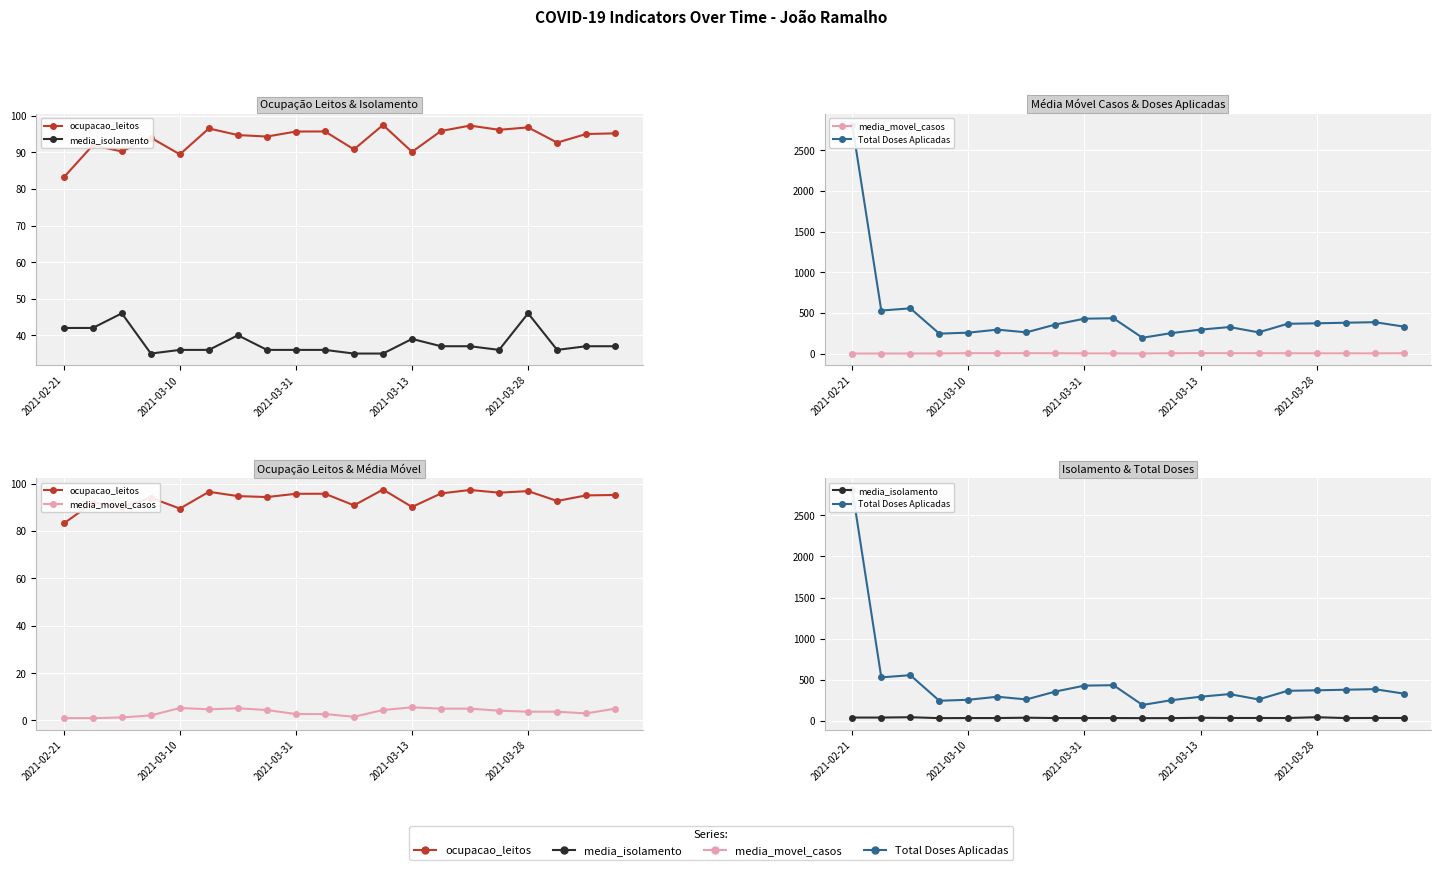

What is the spread (max minus min) of values at 9?

432.3